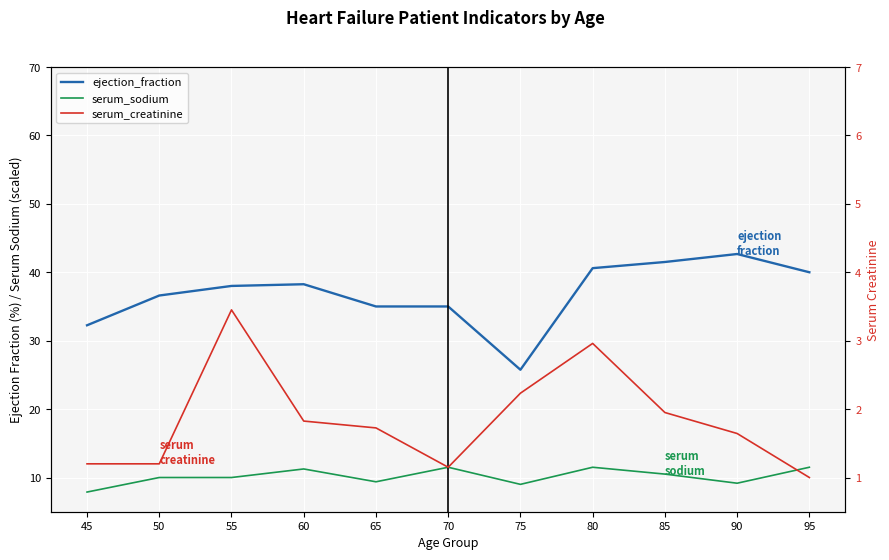

What are all the series names shown in the legend?

ejection_fraction, serum_sodium, serum_creatinine